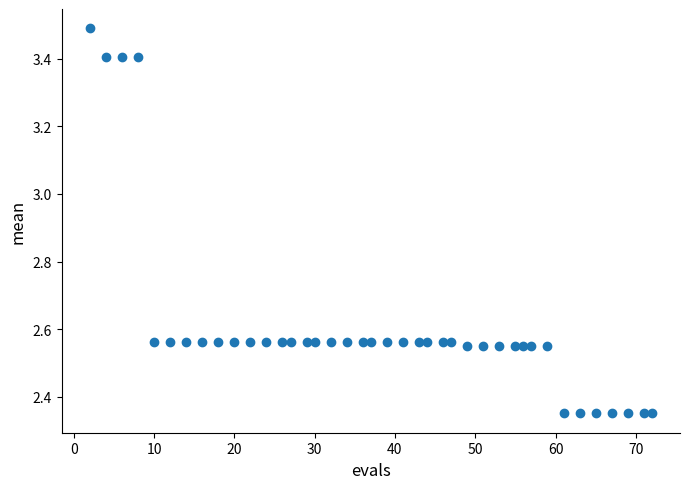

What is the range of X values (max minus min)?

70.0